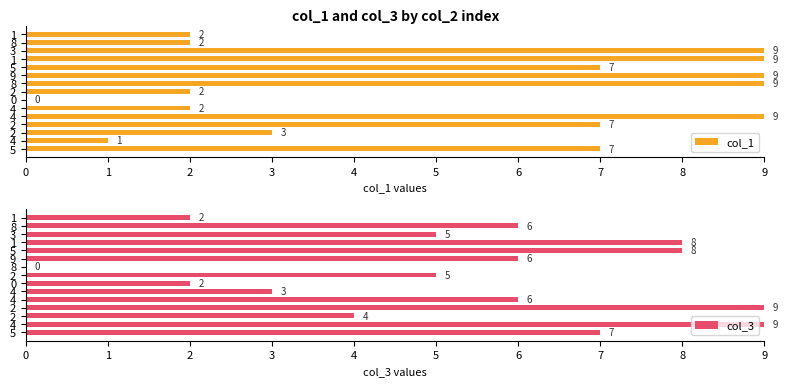

What is the sum of the col_3 values at 7 and 12?

9